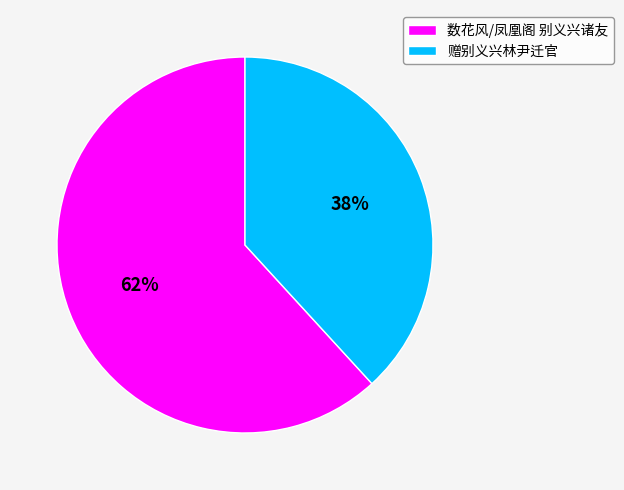

Which category has the smallest portion of the pie?

赠别义兴林尹迁官